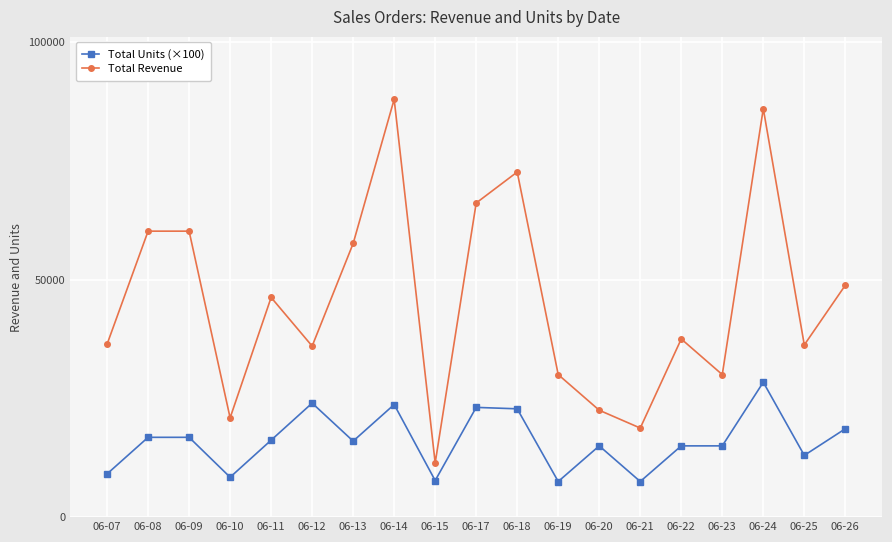

The Total Revenue series shows 22500 at 06-20. True or false?

True